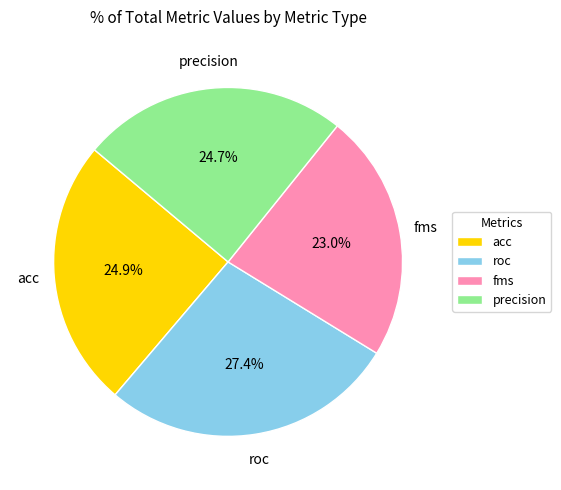

What is the total percentage of roc and precision?

51.9%